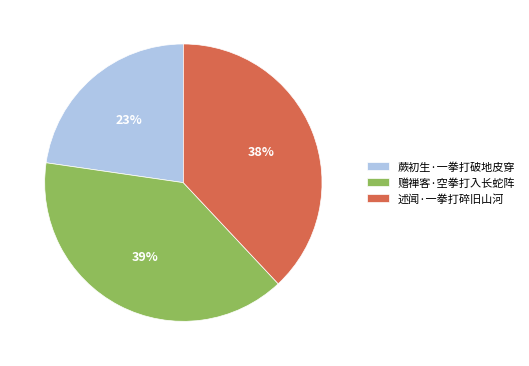

Is the sum of 赠禅客·空拳打入长蛇阵 and 蕨初生·一拳打破地皮穿 greater than half?

Yes